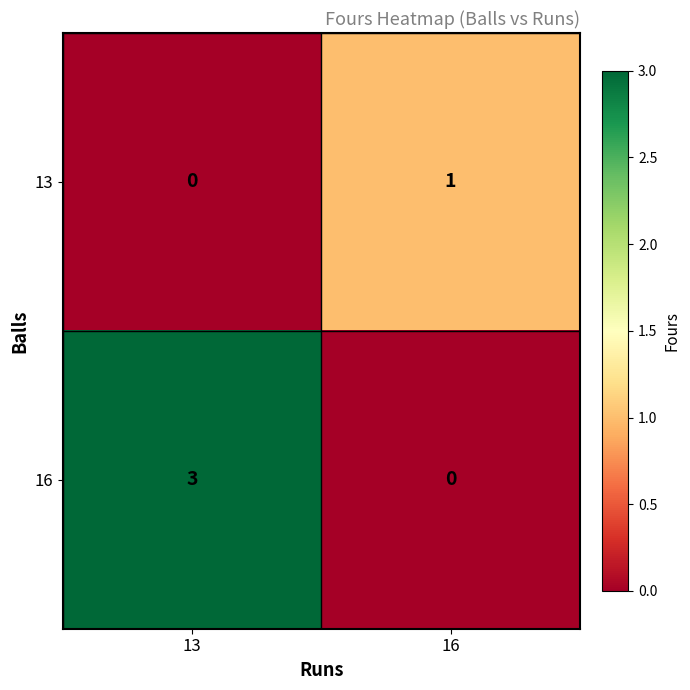

Reading left to right, what are all the values shown in this chart?

13: 0	1
16: 3	0